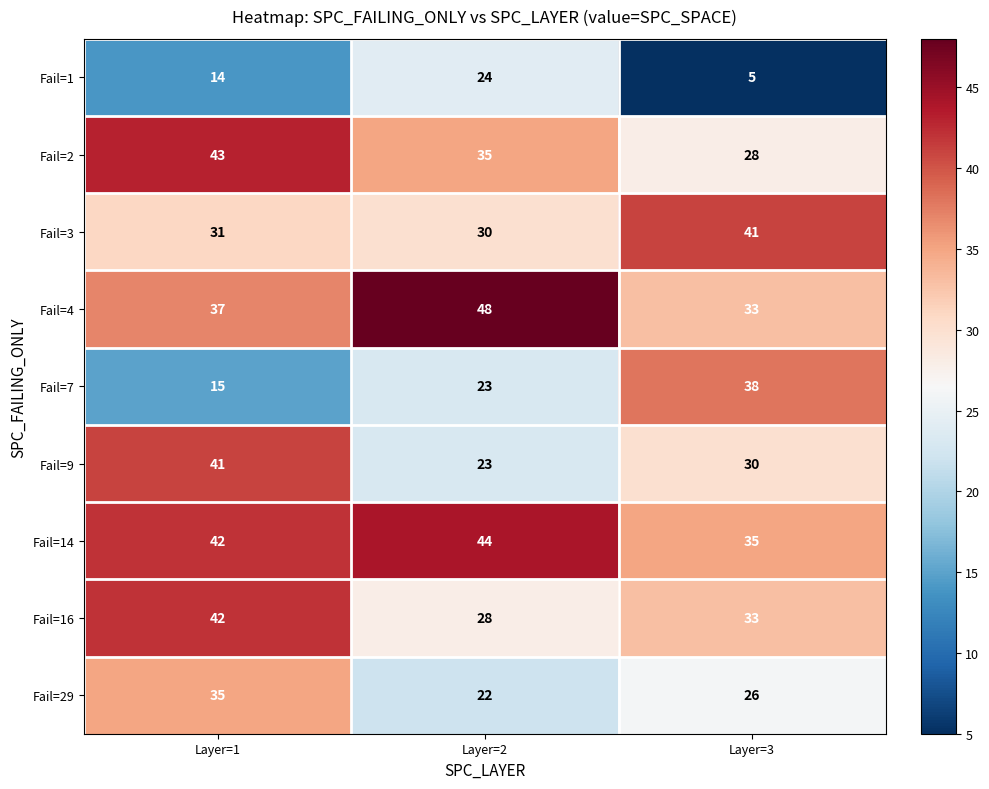

Which series changed the most between Layer=2 and Layer=3?

Fail=1